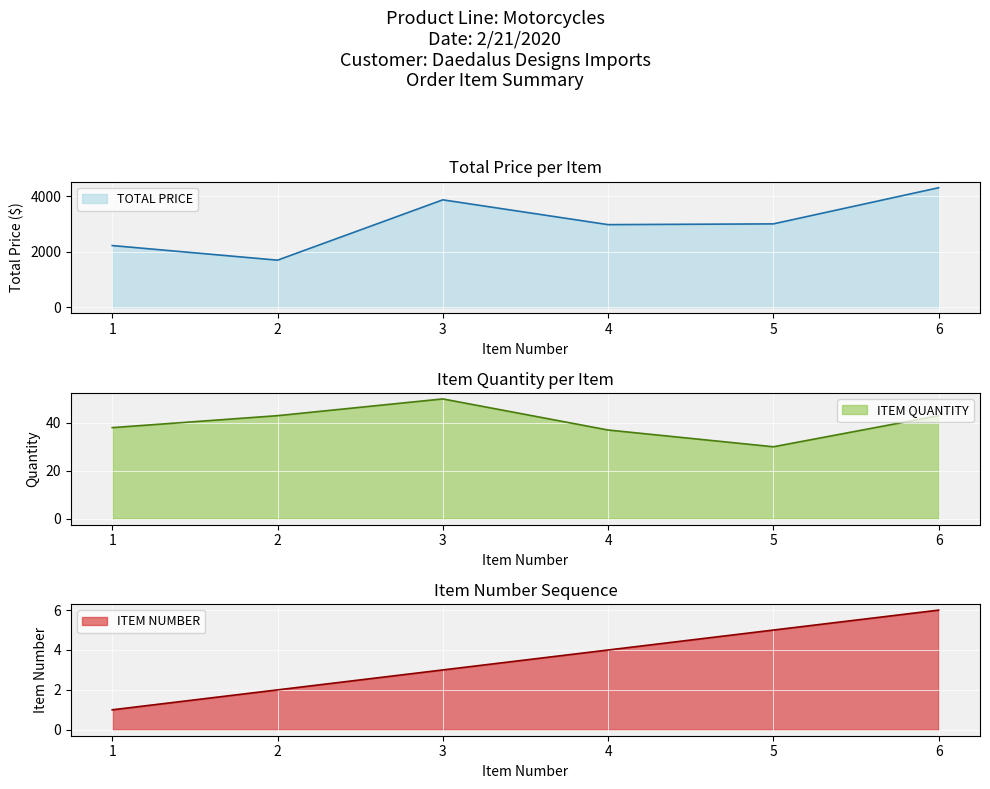

The value of TOTAL PRICE at 5 is 3000.0. True or false?

True